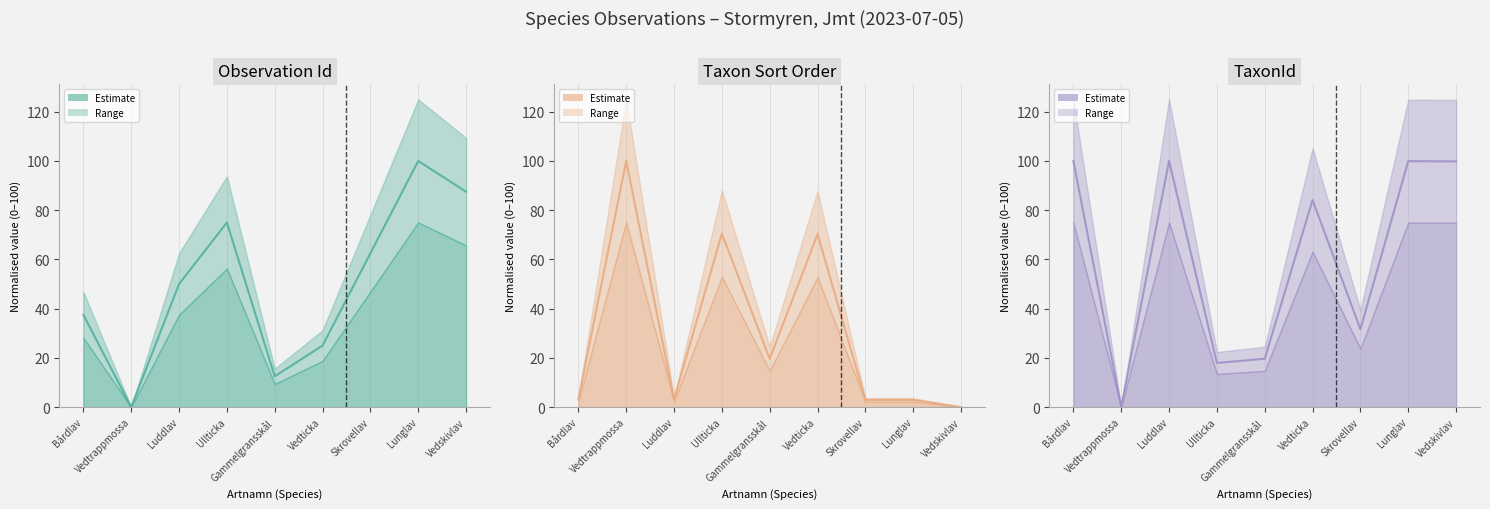

What is the sum of the TaxonId values at Bårdlav and Vedticka?

184.1